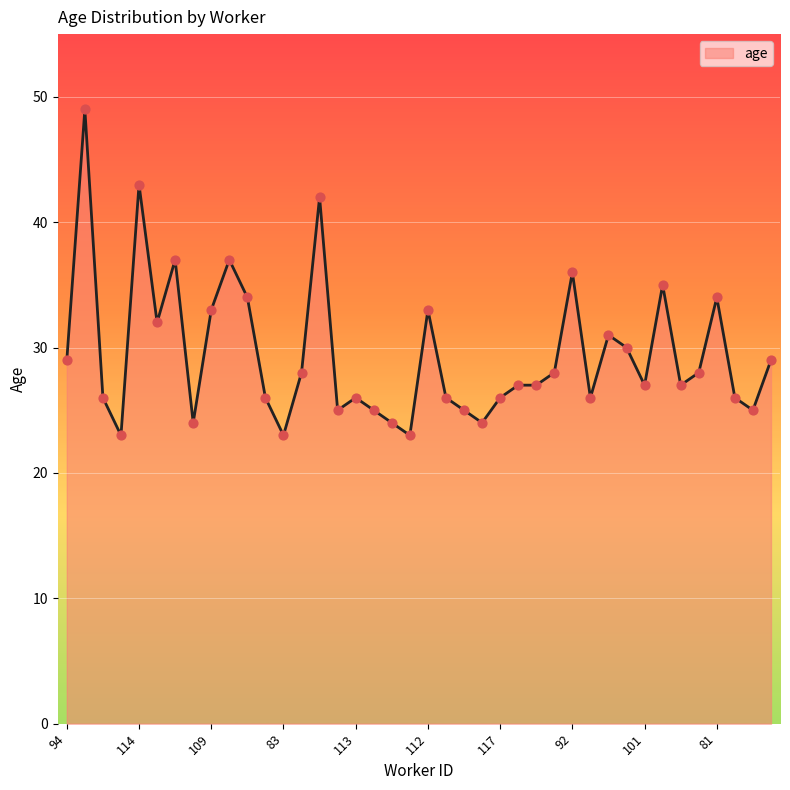

What is the maximum value shown in the chart?

49